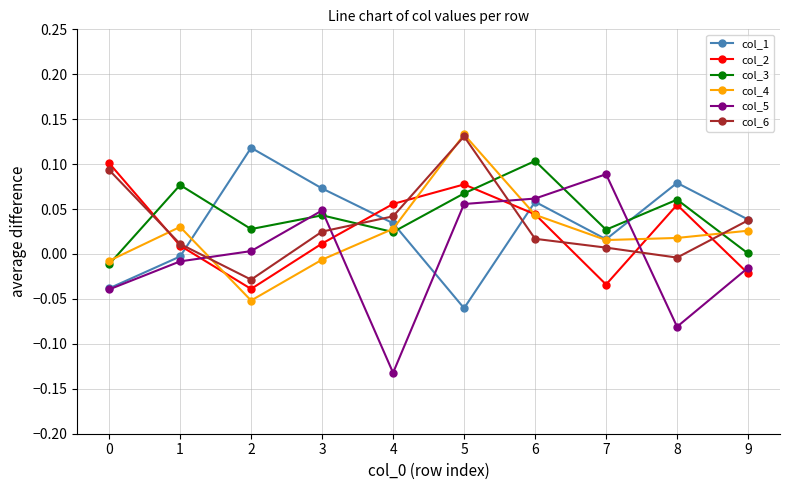

What are all the series names shown in the legend?

col_1, col_2, col_3, col_4, col_5, col_6